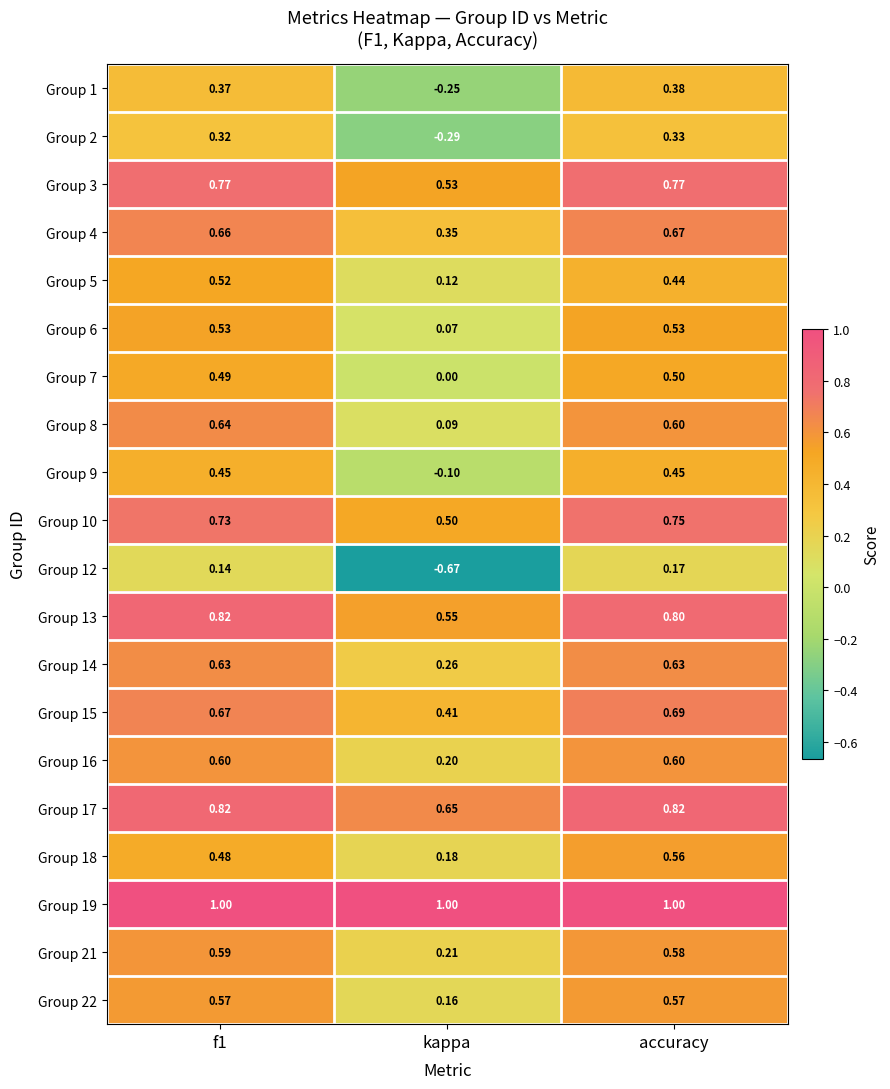

Which category has the lowest value across all series?

kappa